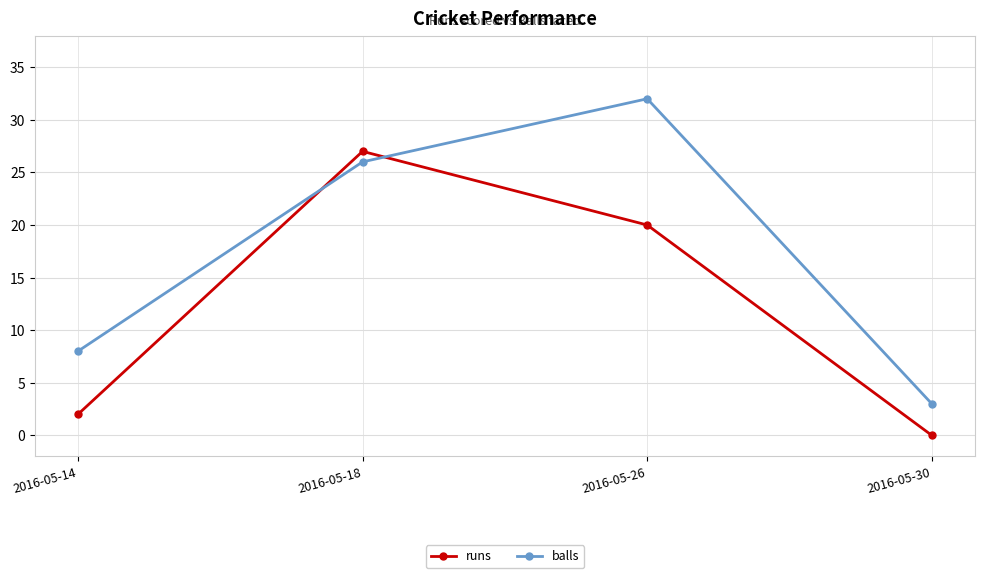

Reading left to right, transcribe all the data shown in this chart.

runs: 2016-05-14=2	2016-05-18=27	2016-05-26=20	2016-05-30=0
balls: 2016-05-14=8	2016-05-18=26	2016-05-26=32	2016-05-30=3